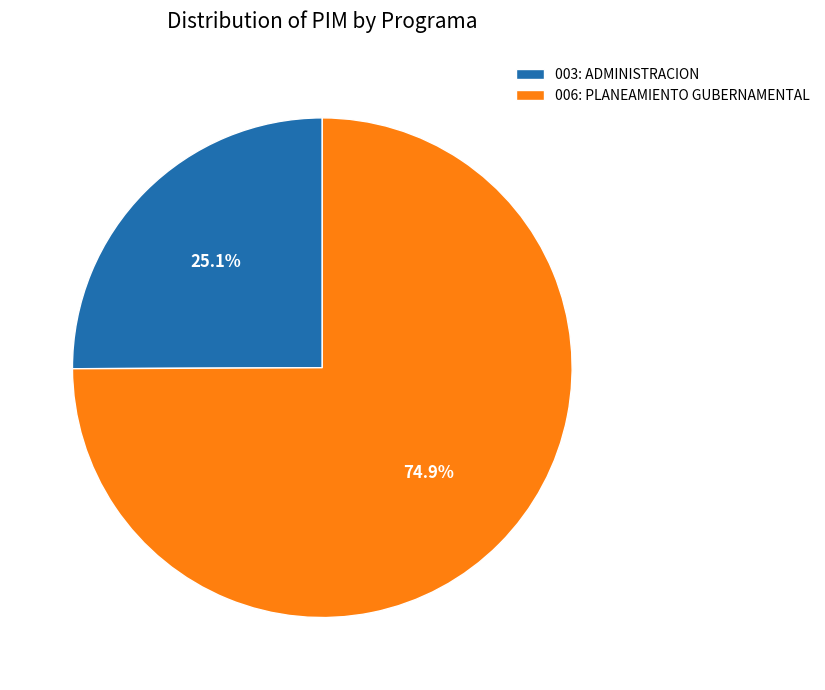

What percentage is NOT represented by 006: PLANEAMIENTO GUBERNAMENTAL?

25.1%